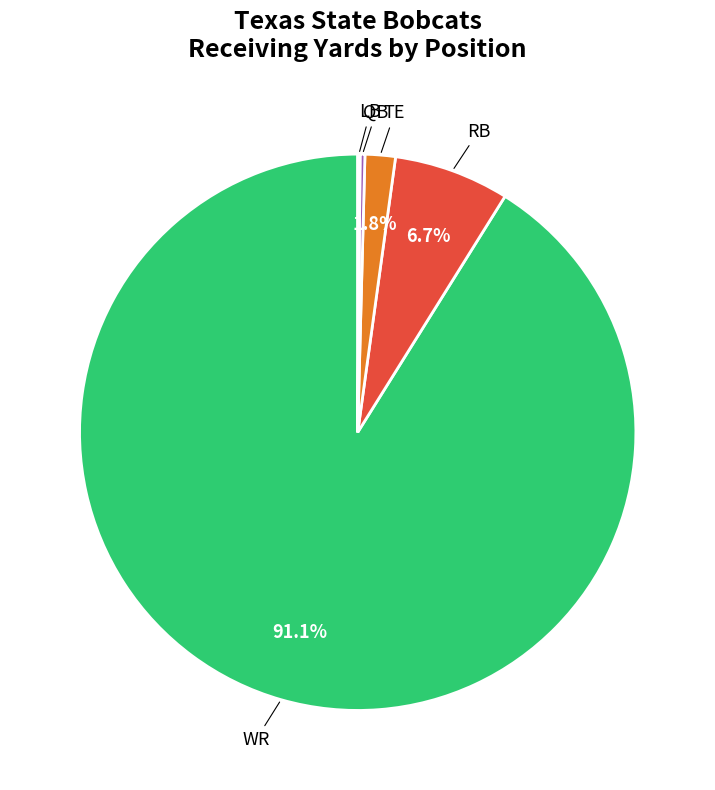

Is there any slice that represents more than half of the pie?

Yes